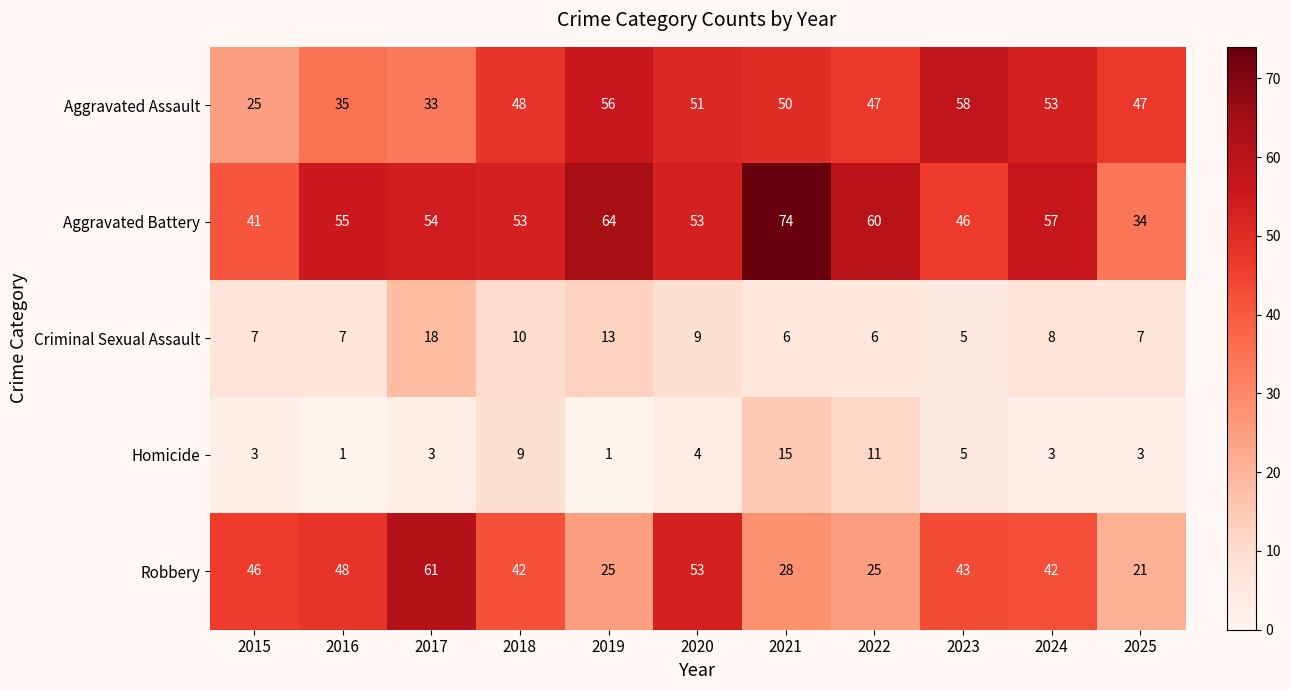

What is the average value of the Criminal Sexual Assault series?

9